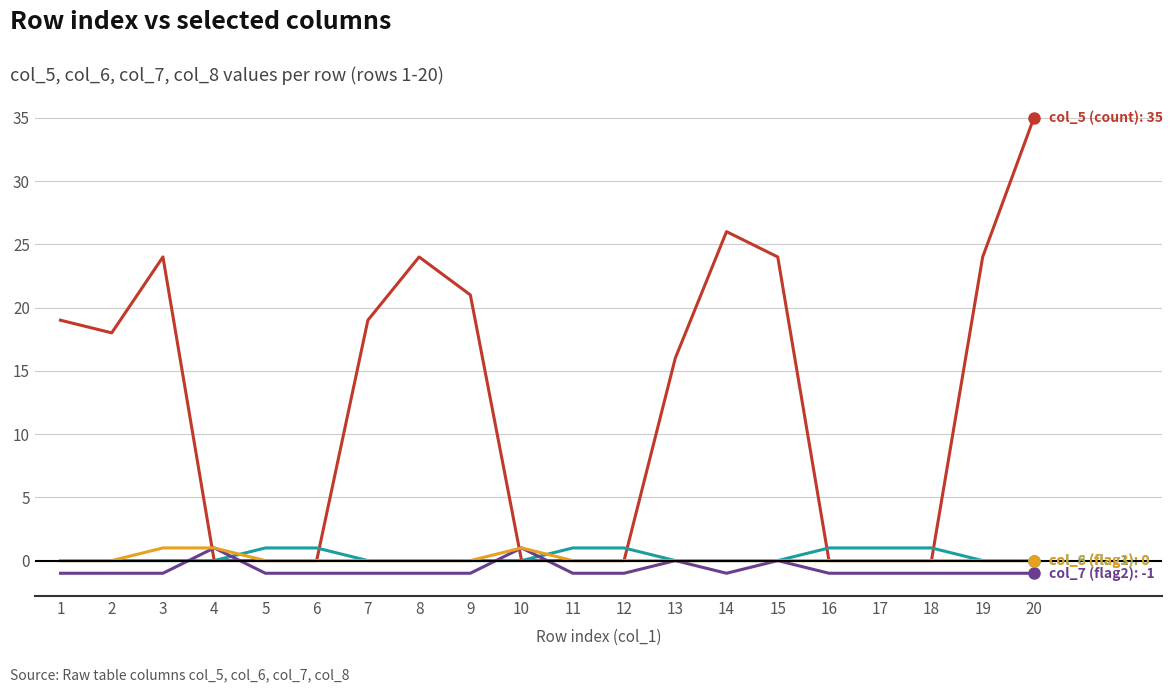

What is the greatest value displayed?

35